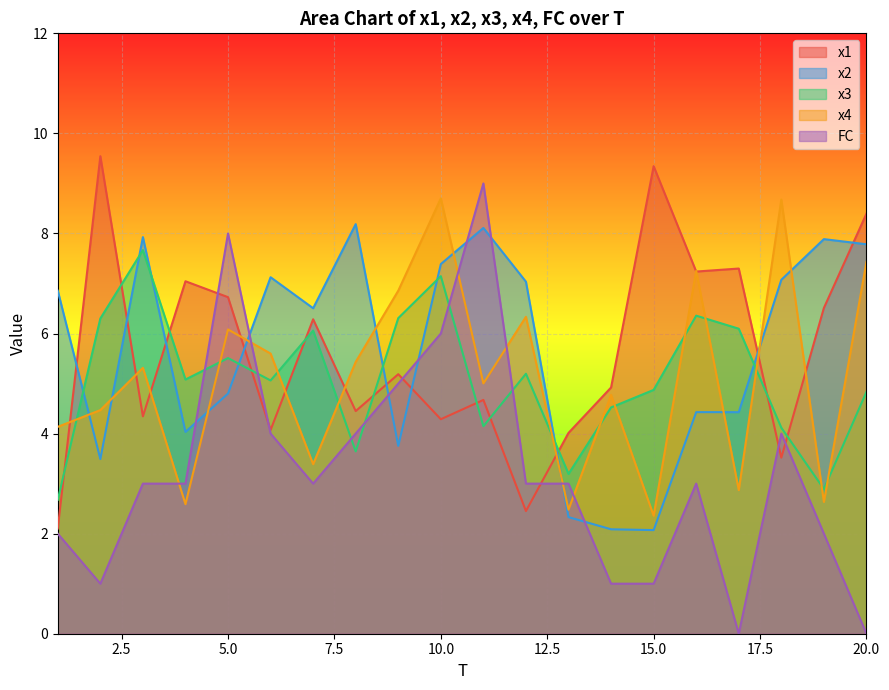

Which category has the highest value across all series?

2